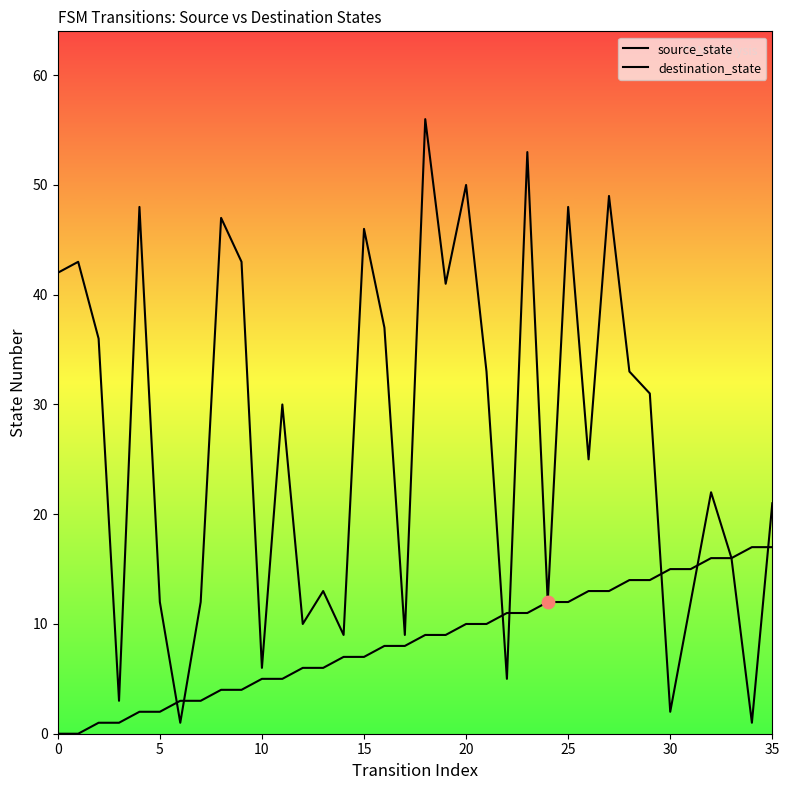

Which series reaches the minimum Y coordinate?

source_state